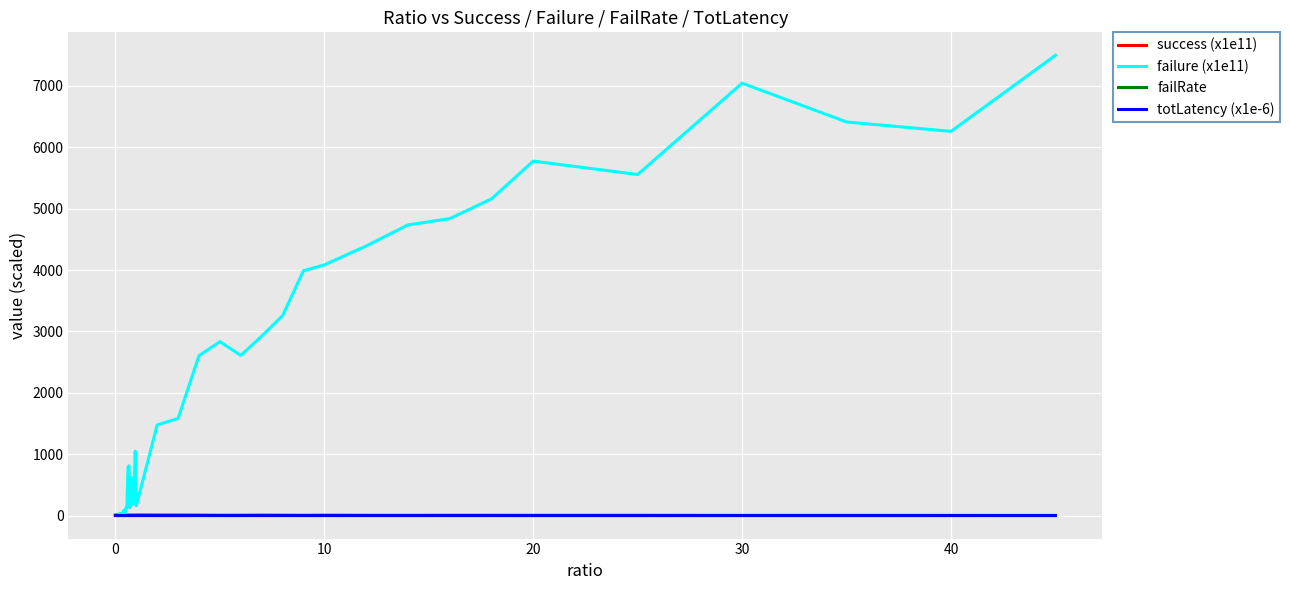

Which series has the widest spread of values?

failure (x1e11)